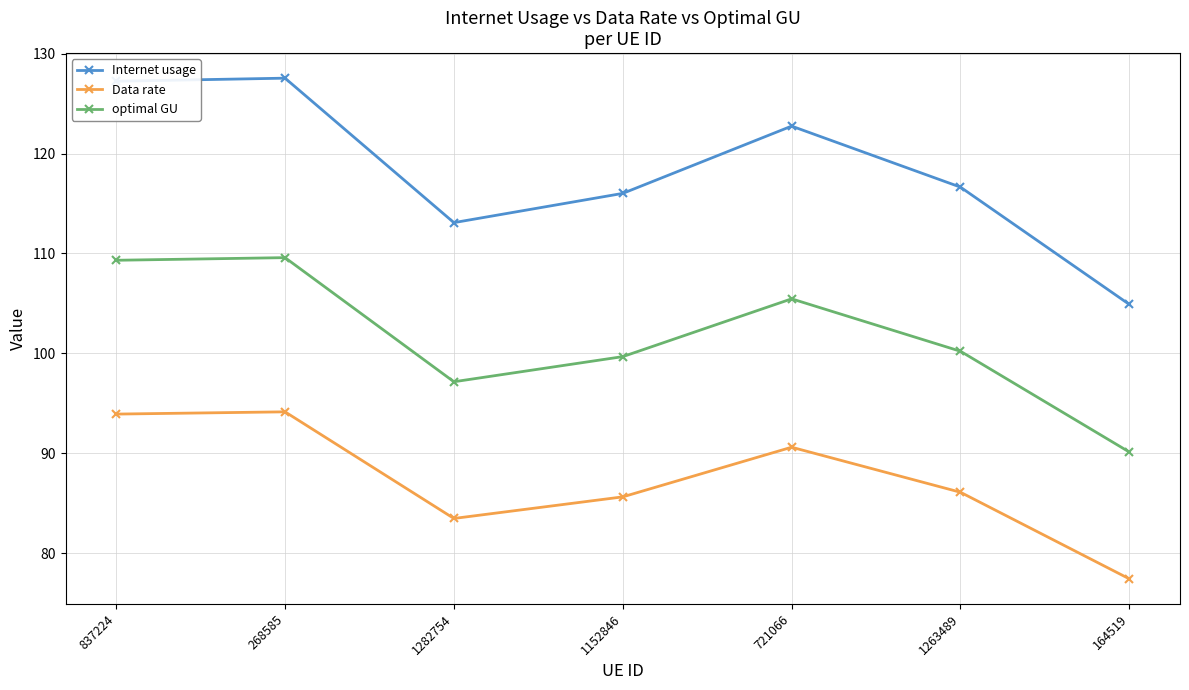

Where is Internet usage nearest to the value 116?

1152846